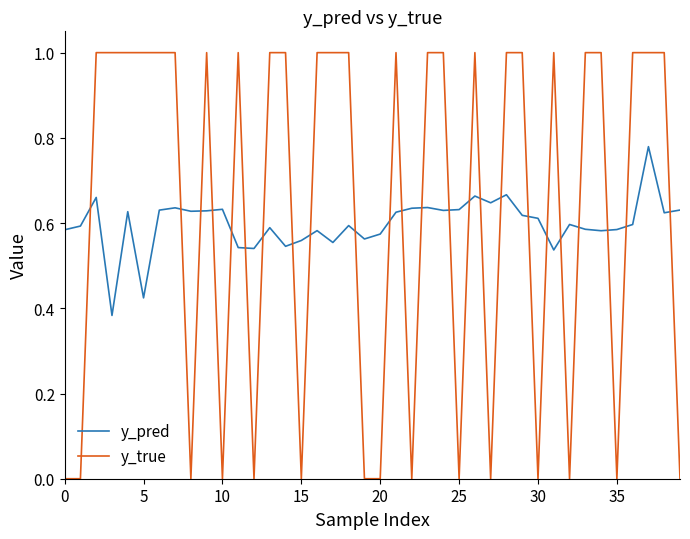

Which series has the widest spread of values?

y_true